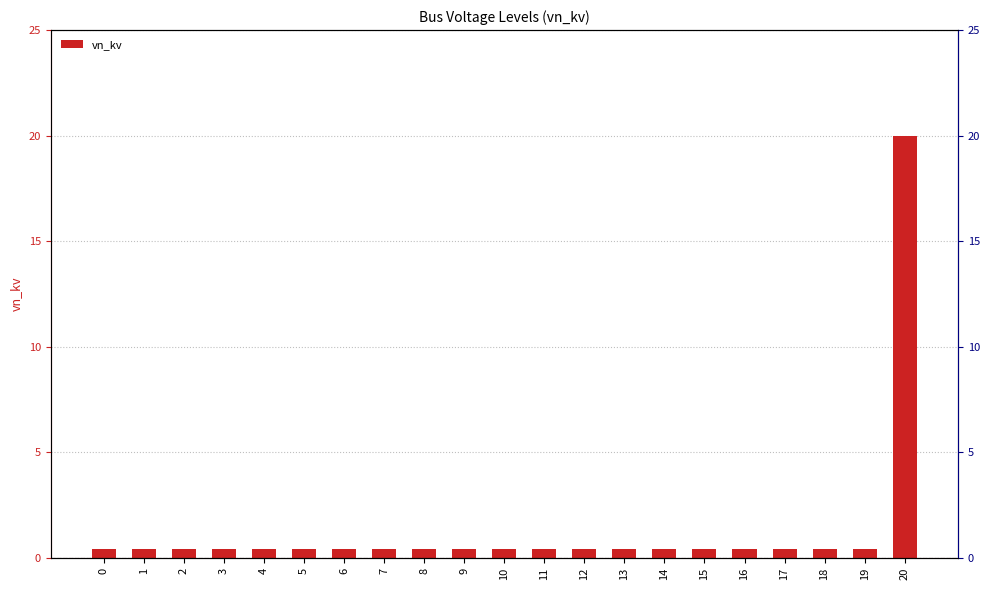

What is the difference between the maximum and second lowest values?

19.6